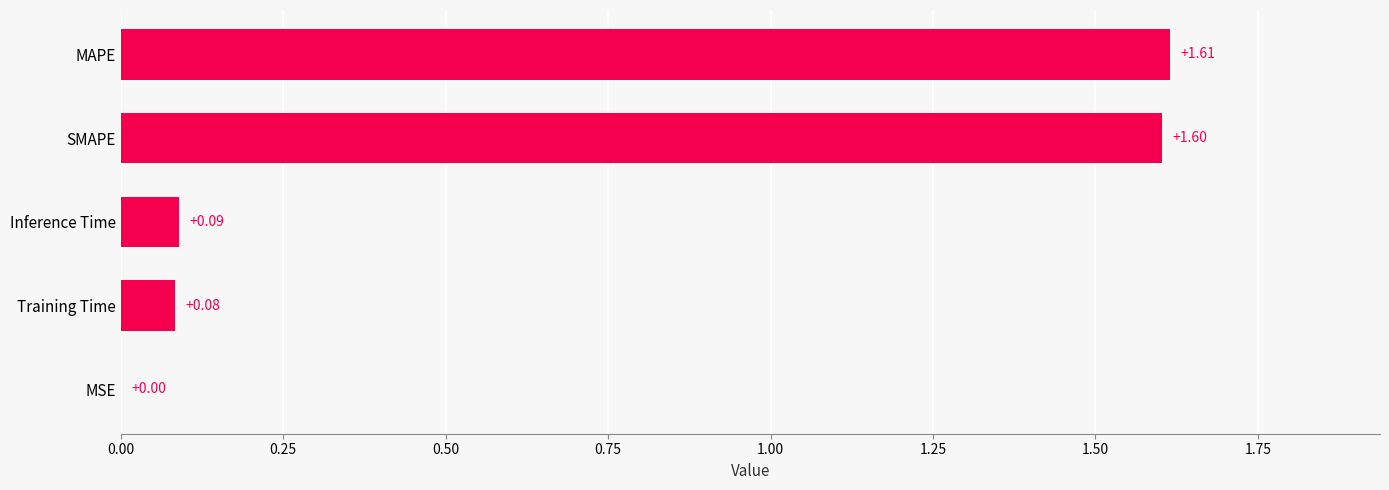

At which category does the chart reach its peak across all series?

MAPE